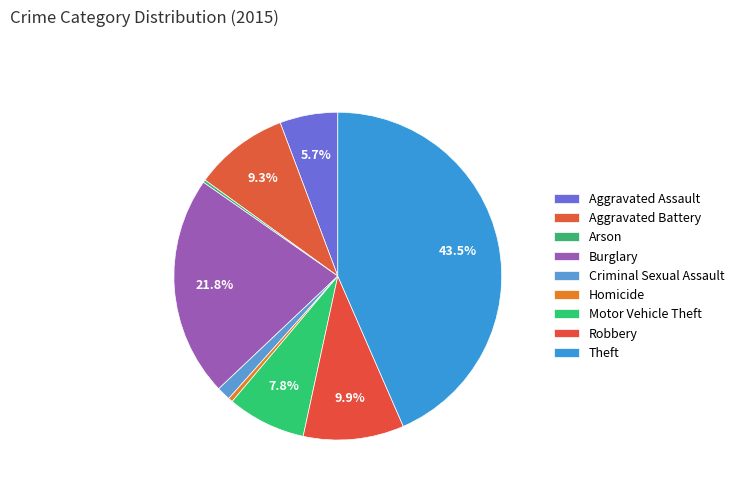

Count the number of slices in the pie.

9